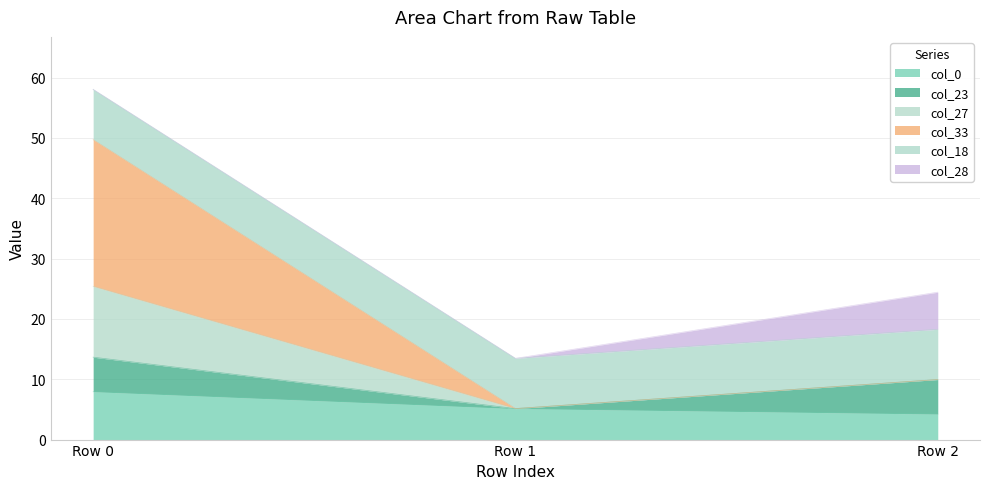

Is it true that col_0 equals 7.9 at Row 0?

True